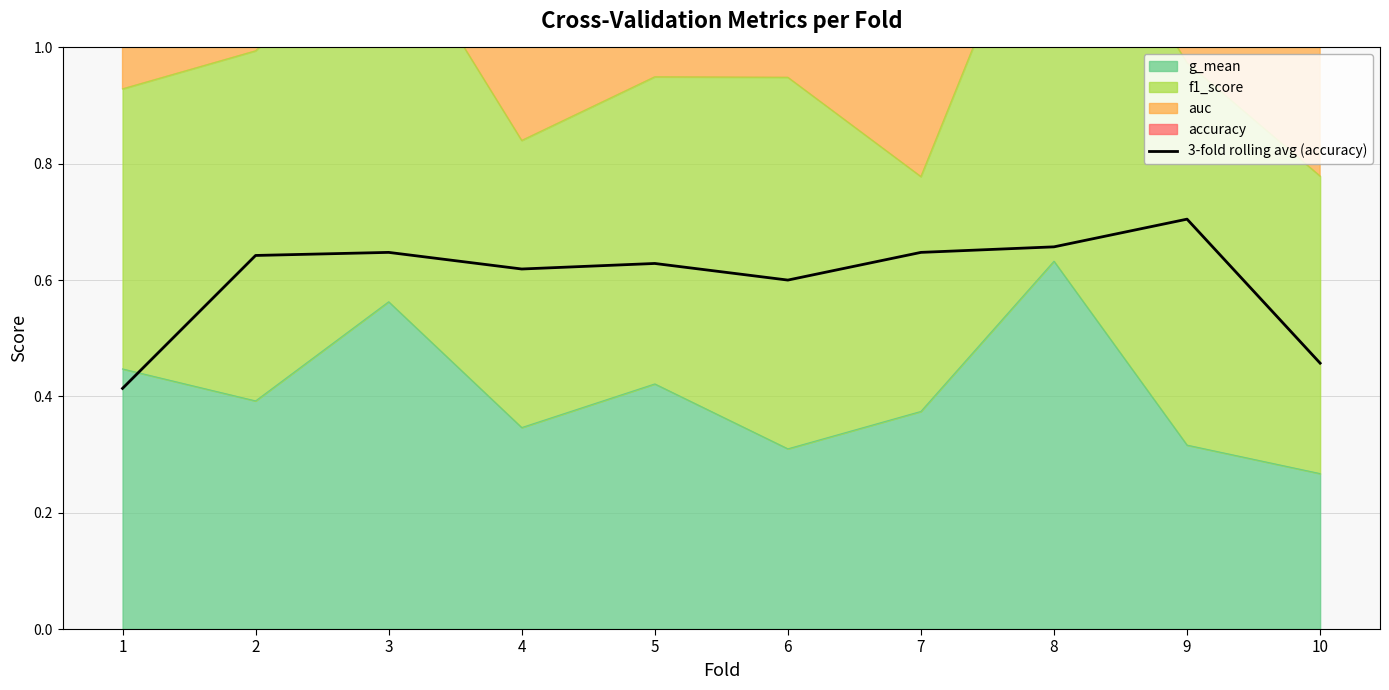

Reading right to left, list all the values displayed in this chart.

10=0.5	9=0.7	8=0.7	7=0.6	6=0.6	5=0.6	4=0.6	3=0.6	2=0.6	1=0.4